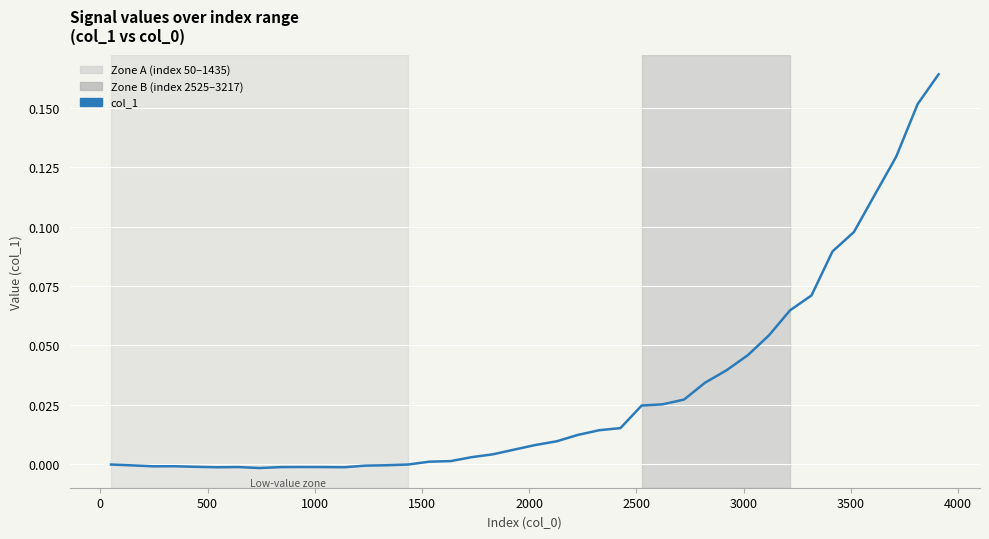

Does the chart have visible grid lines?

Yes